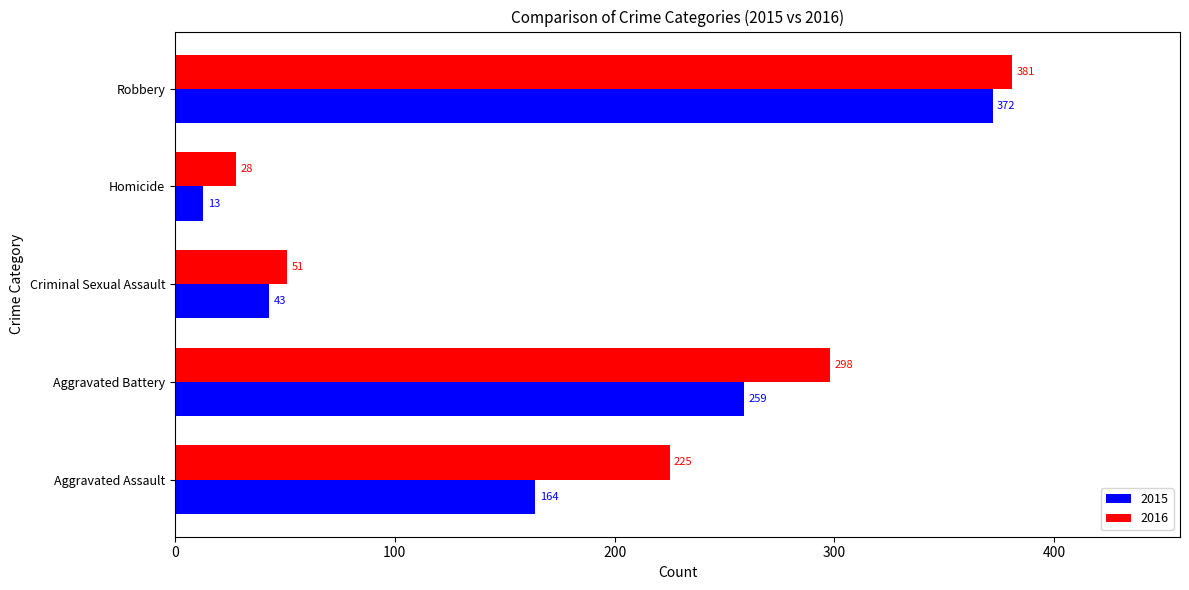

List the series in order of their overall mean, highest first.

2016, 2015